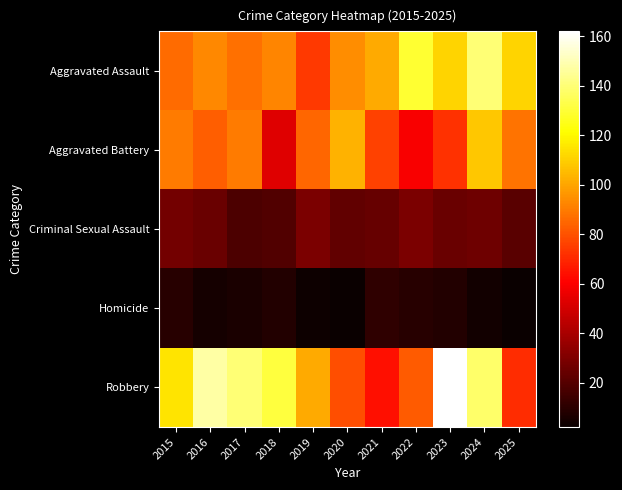

At which category is the sum across all series the highest?

2024